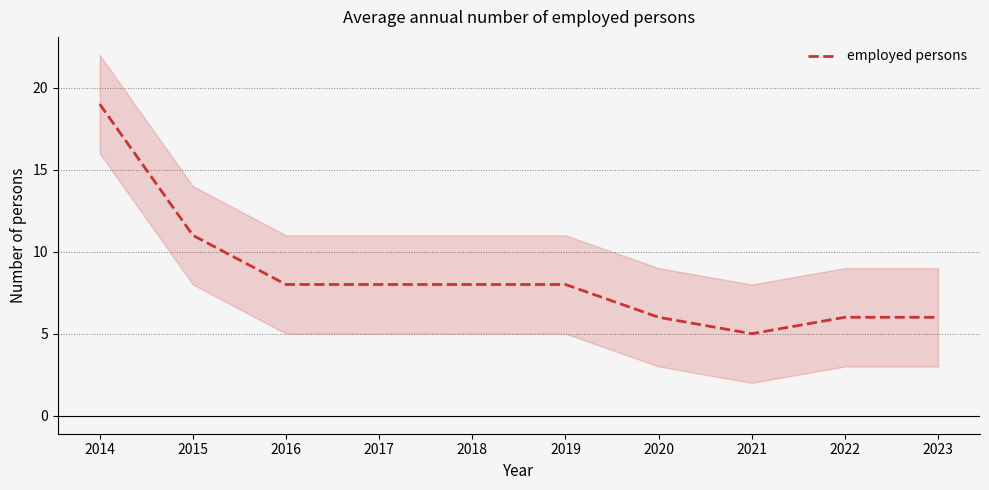

What is the value of the 5th point from the left?

8